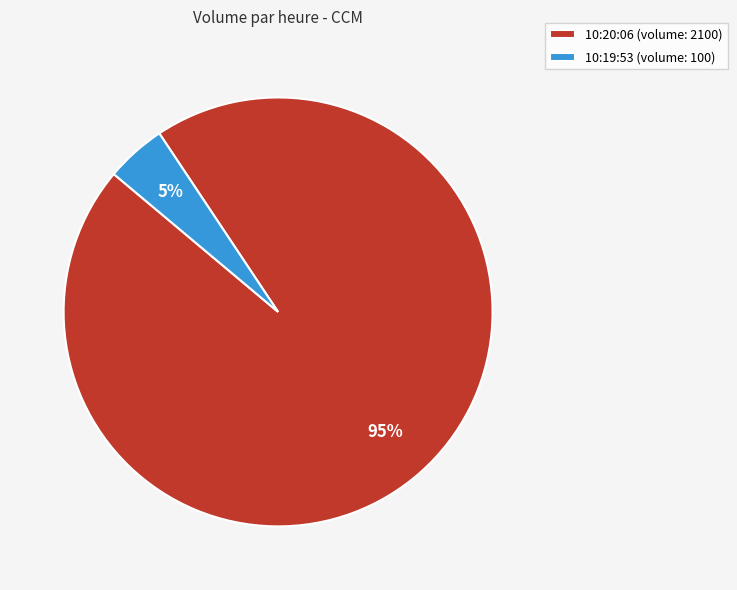

To the nearest percent, what portion does 10:20:06 represent?

95%